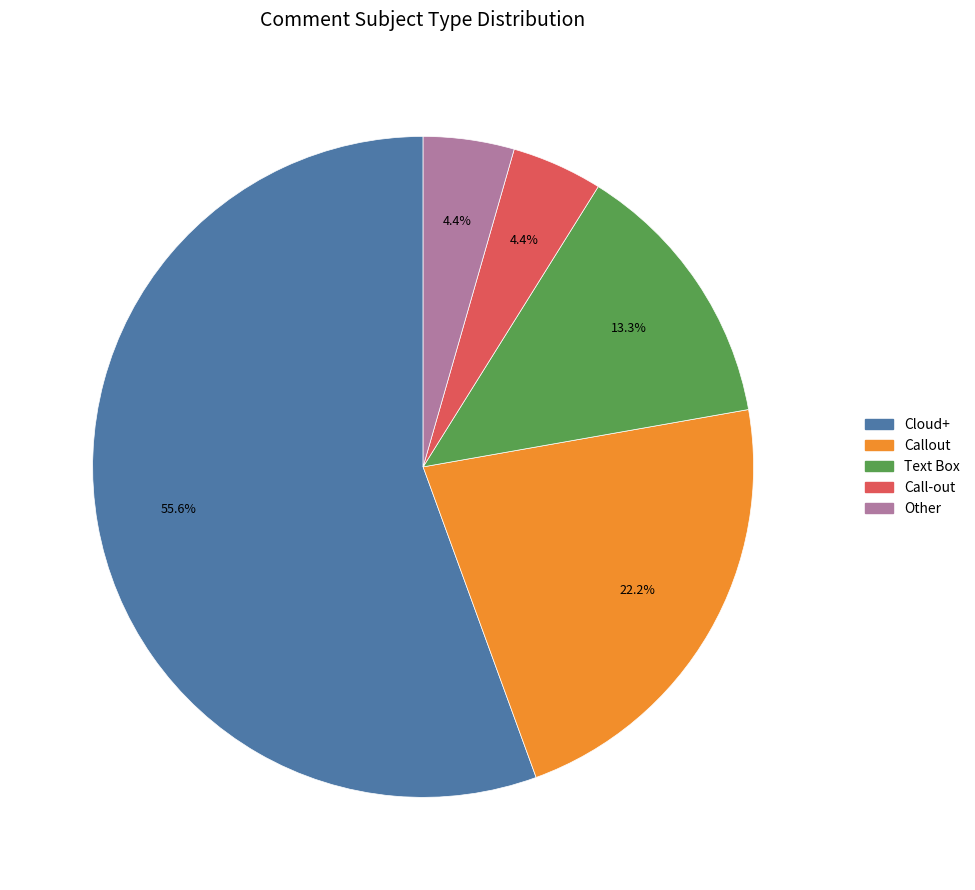

To the nearest percent, what is the difference between the largest and smallest slice percentages?

51%